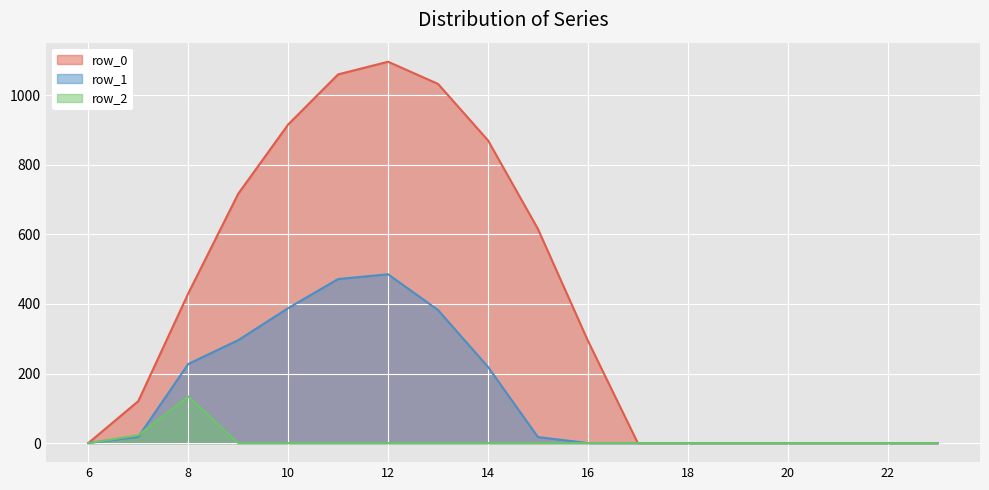

How many lines are shown in the chart?

3